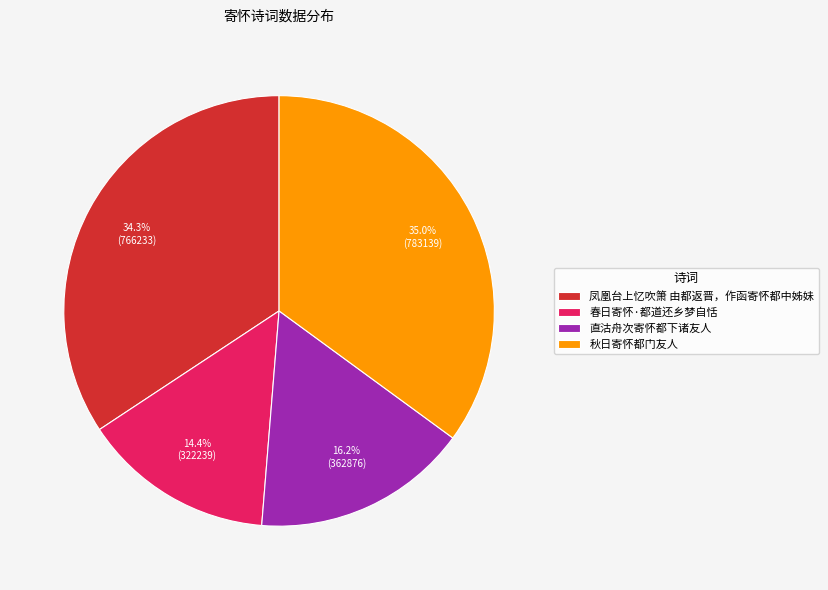

To the nearest percent, what is the average slice percentage?

25%